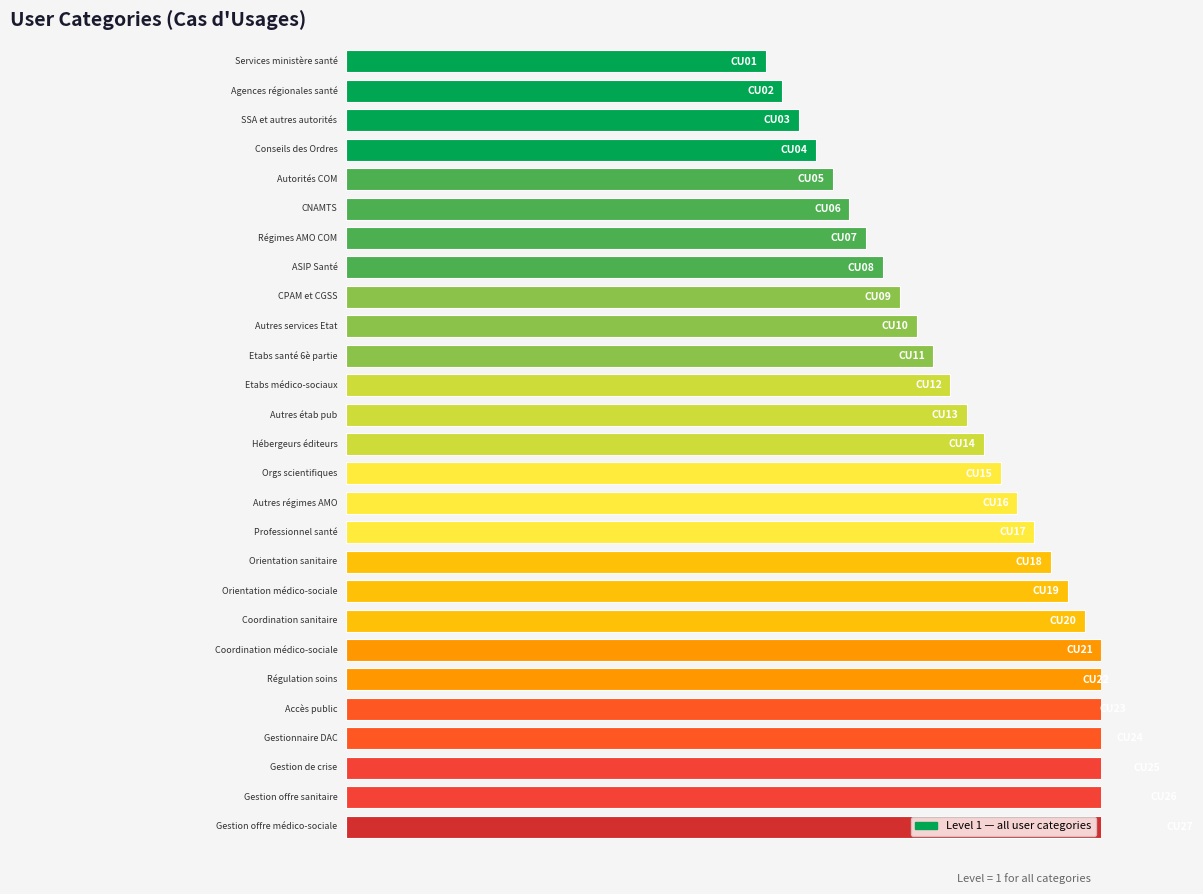

How many series are shown in this chart?

1